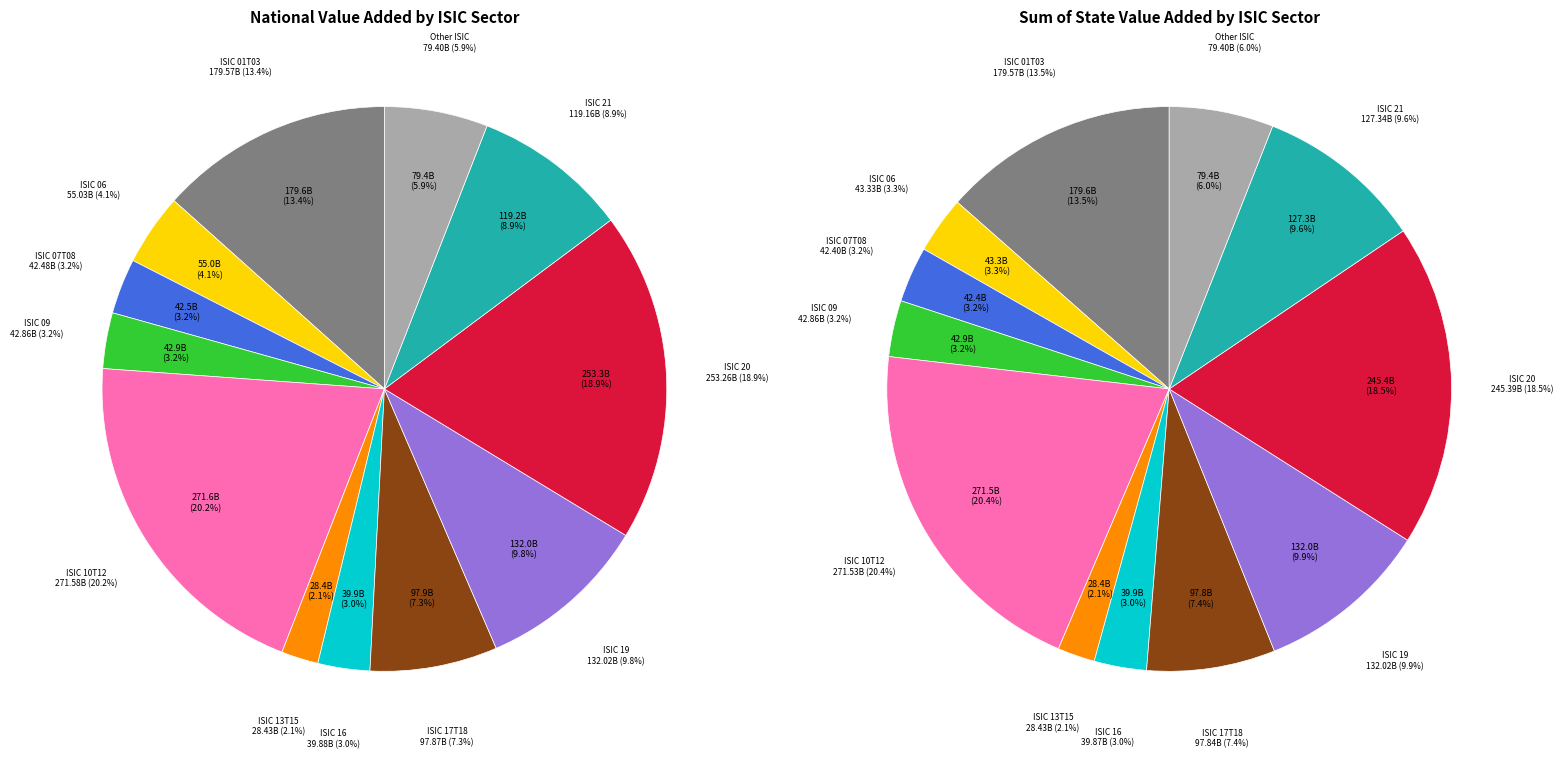

To the nearest percent, what percentage of the pie is state?

4%